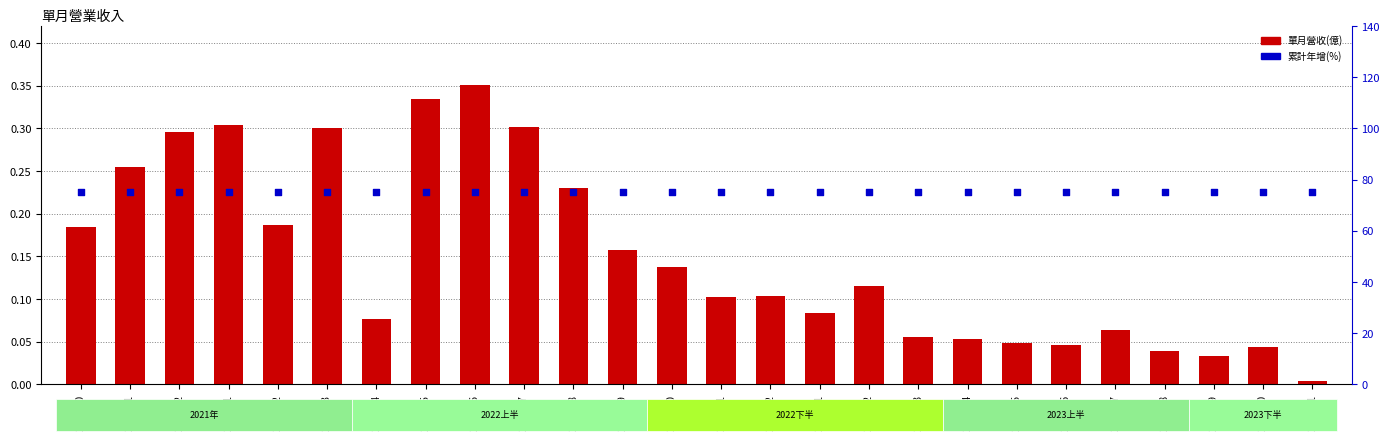

At how many categories does at least one series exceed 15?

26